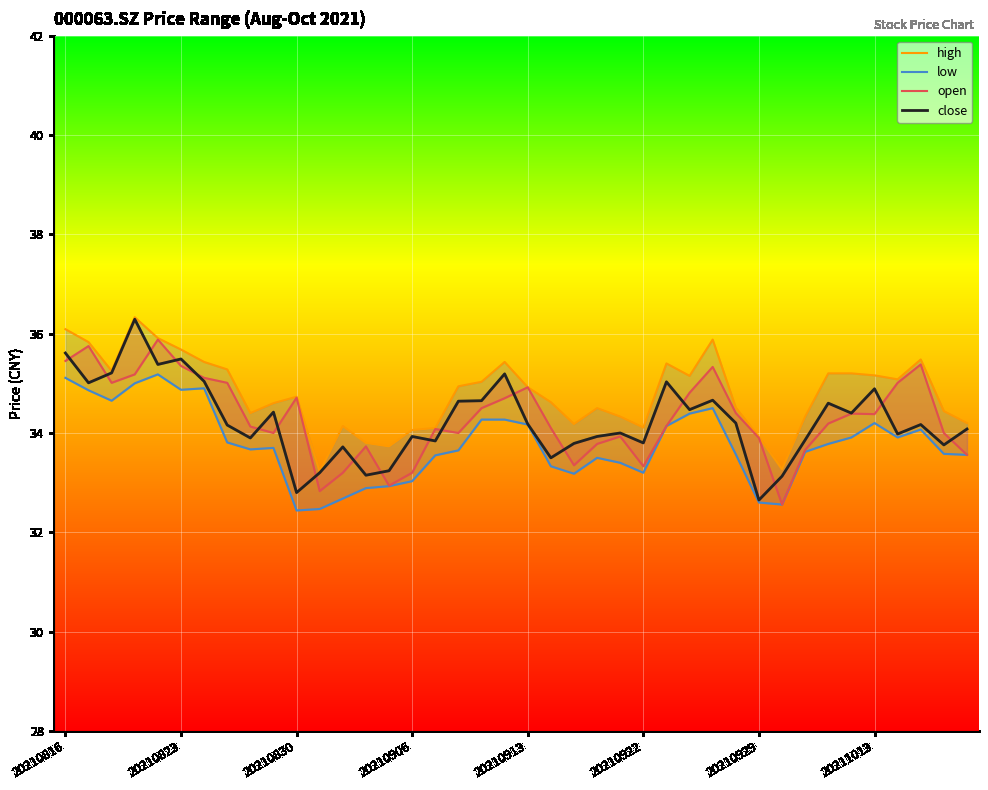

What is the difference between the high values at 33 and 39?

1.0